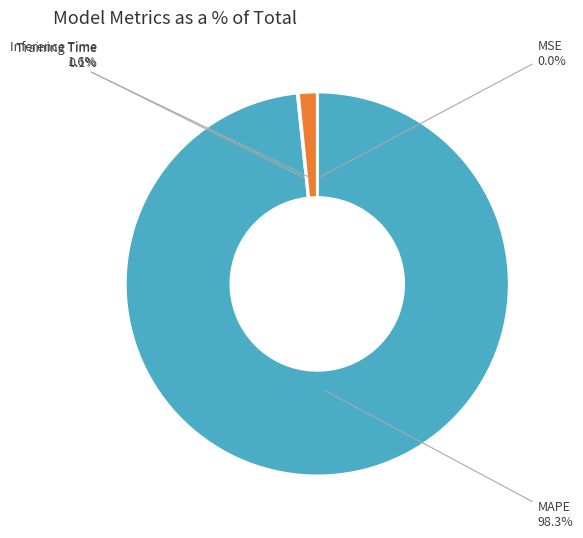

What percentage is NOT represented by Inference Time?

98.4%